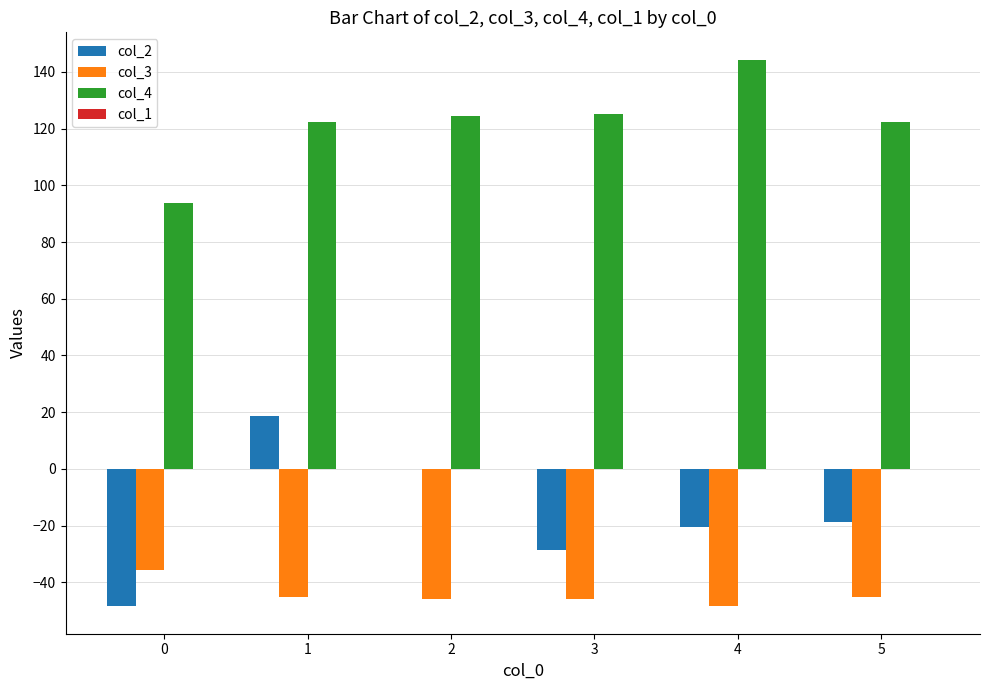

What is the greatest value displayed?

144.3